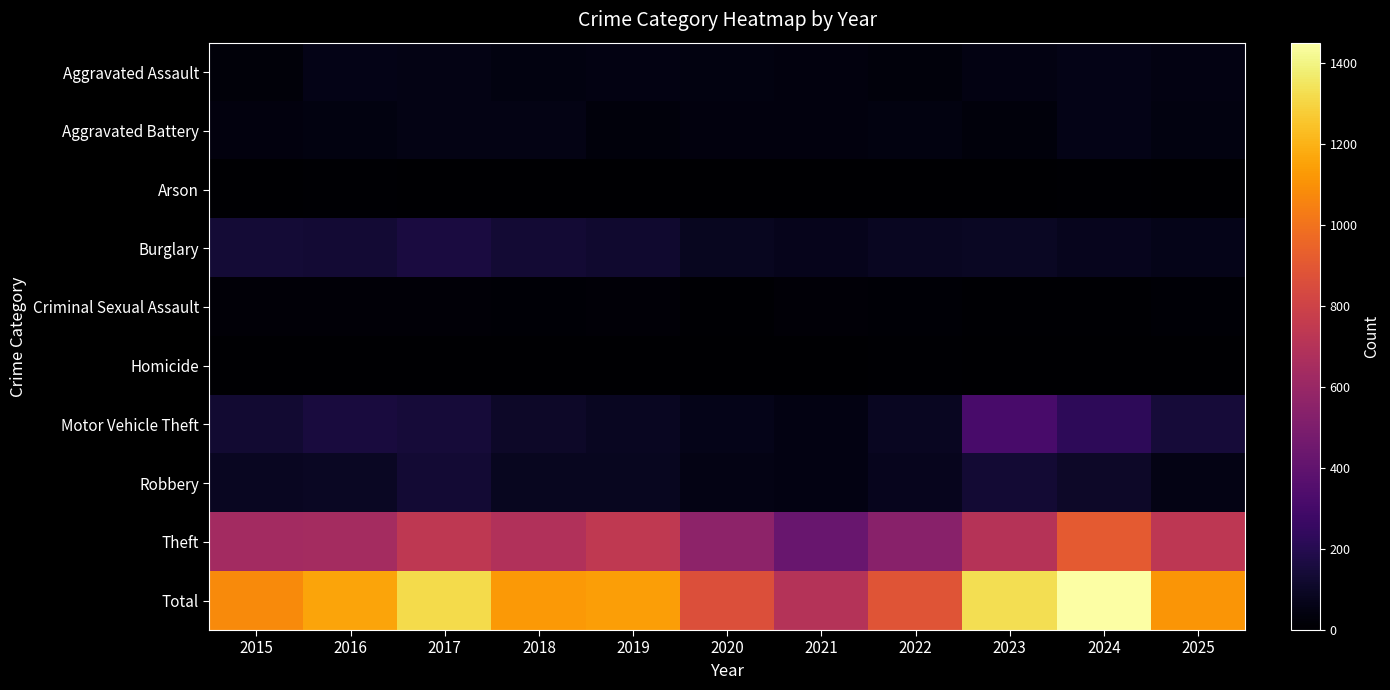

Which series changed the most between 2017 and 2023?

Motor Vehicle Theft